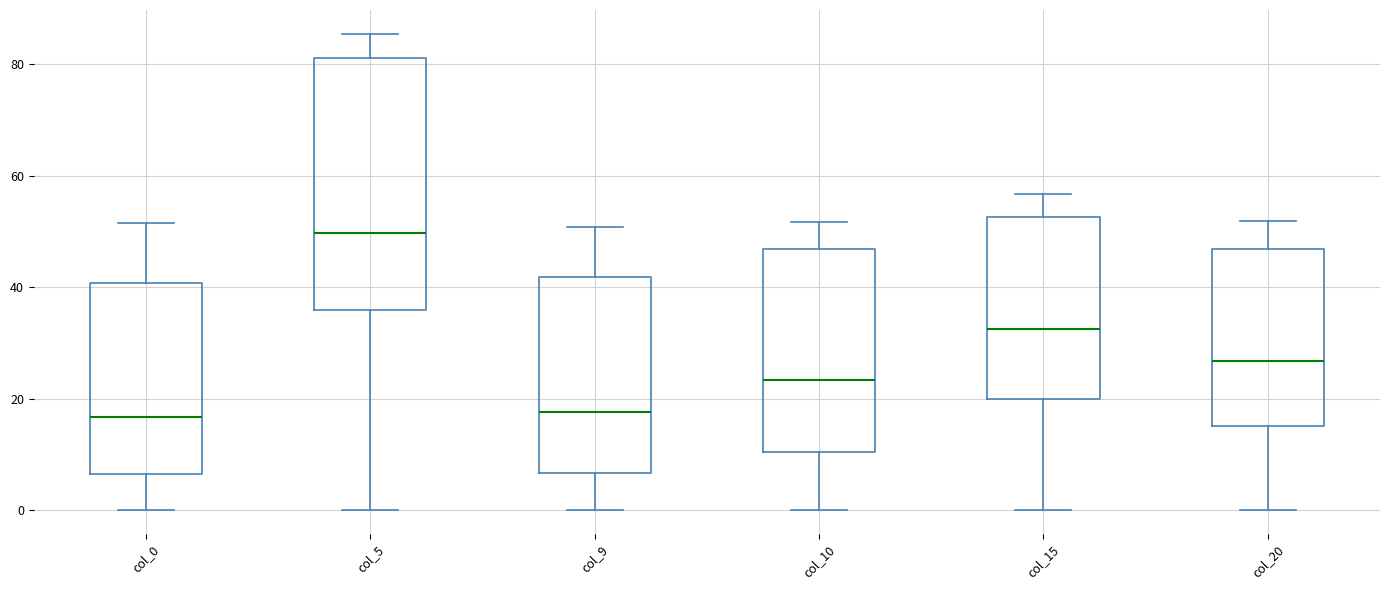

Comparing the boxes themselves (not the whiskers), which one is the tallest?

col_5